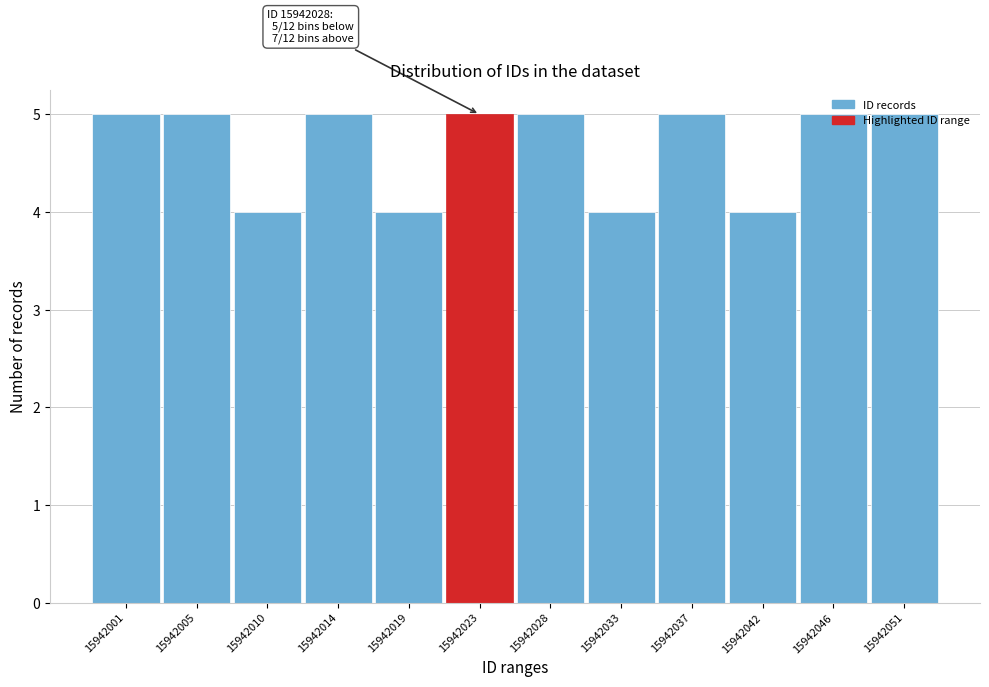

True or false: the data shows 2 at 15942001.

False